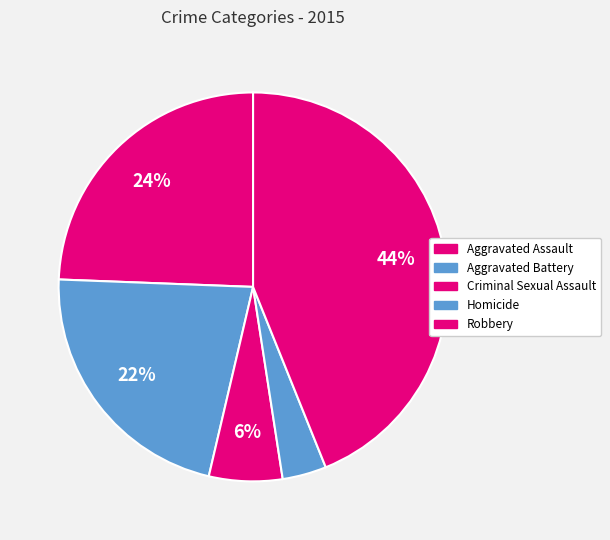

Approximately how many times larger is the value at Homicide compared to Criminal Sexual Assault?

0.6